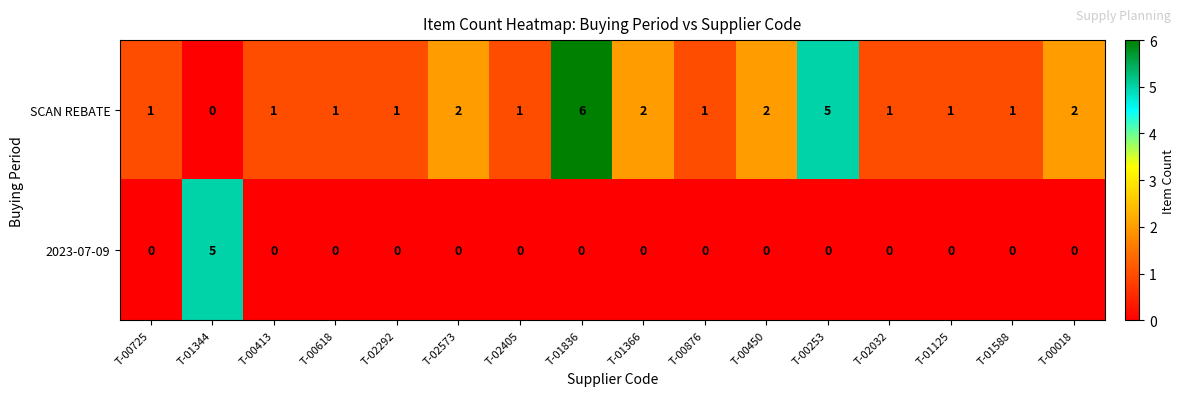

Which series has the largest range (max minus min)?

SCAN REBATE